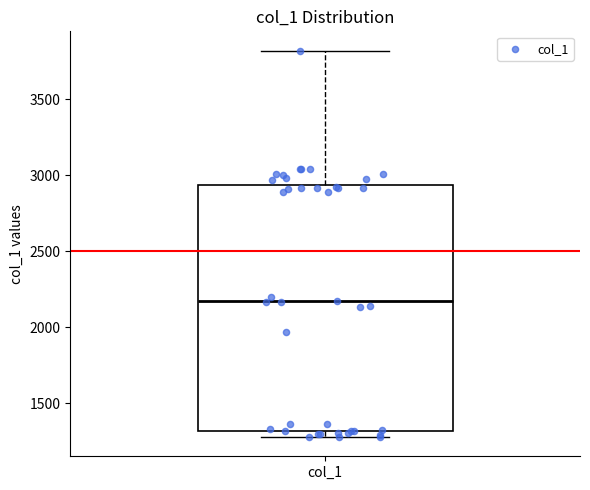

Transcribe this box plot: give where the median line is, the range the box spans, and where the two whiskers end, as read against the y-axis. The values are not printed on the chart, so give them approximately, as read against the axis.

median 2150, box 1300 to 2950, whiskers 1300 (just below the box's lower edge) to 3800